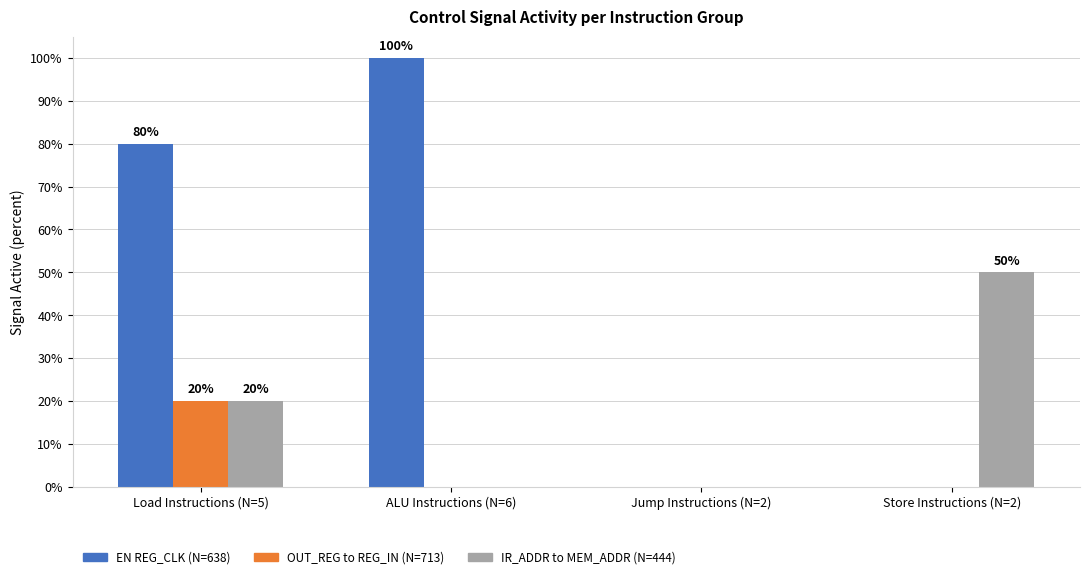

Which series has the largest range (max minus min)?

EN REG_CLK (N=638)